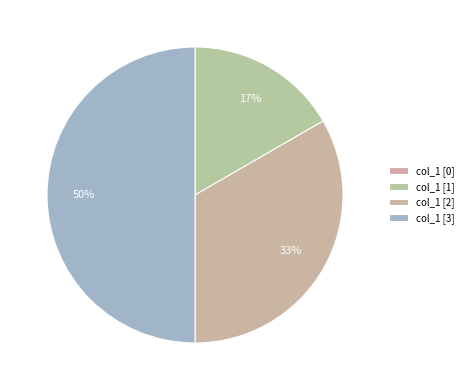

Count the number of slices in the pie.

4